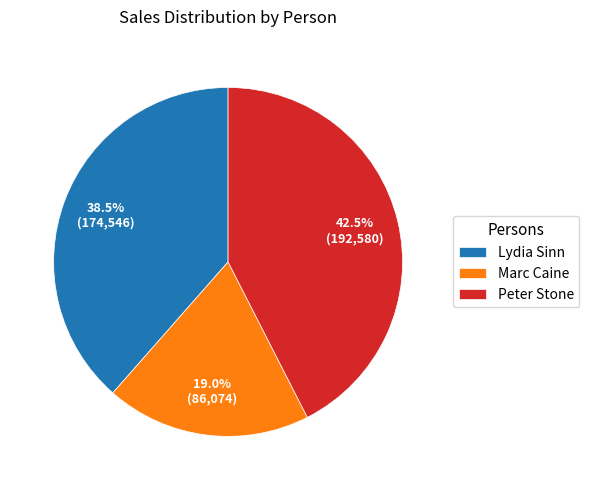

What is the total percentage of Lydia Sinn and Peter Stone?

81.0%